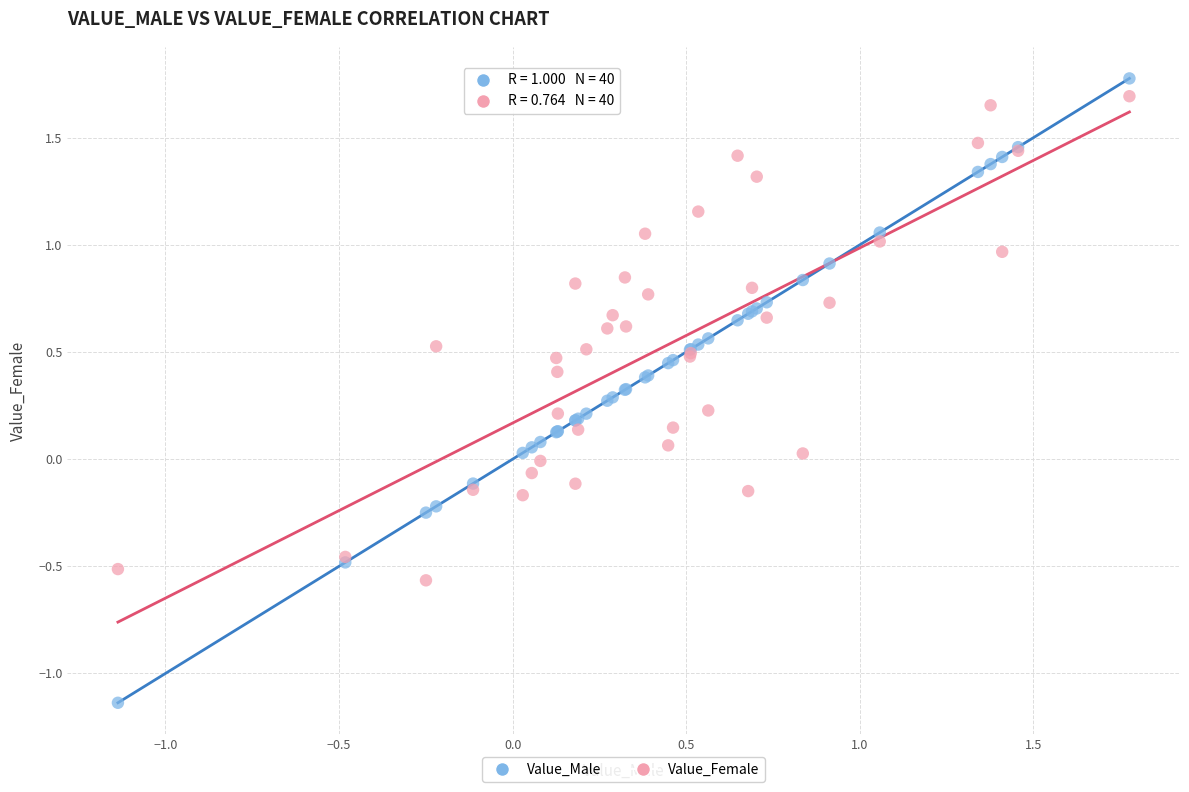

Which series has the largest Y range (max minus min)?

Value_Male